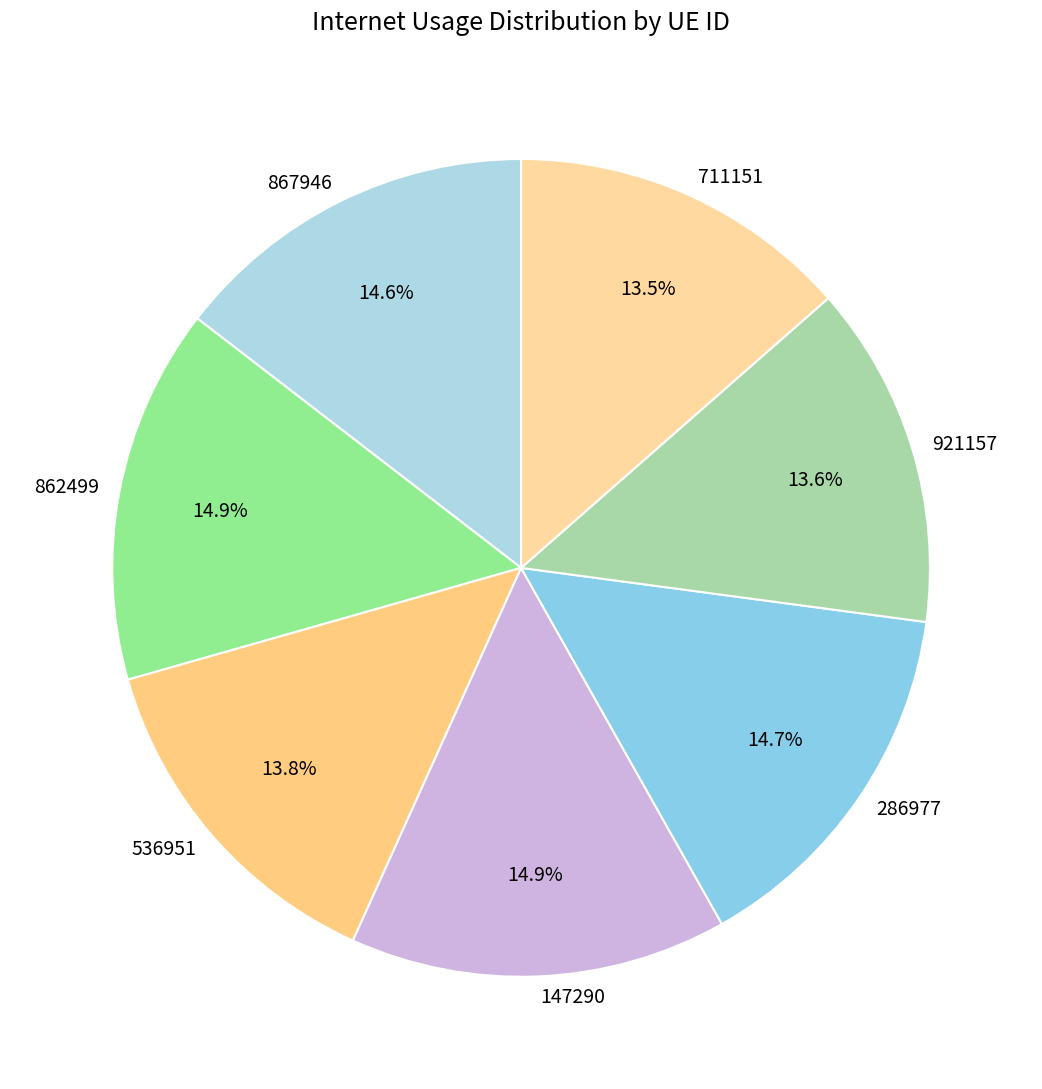

To the nearest percent, what is the combined percentage of 536951 and 921157?

27%